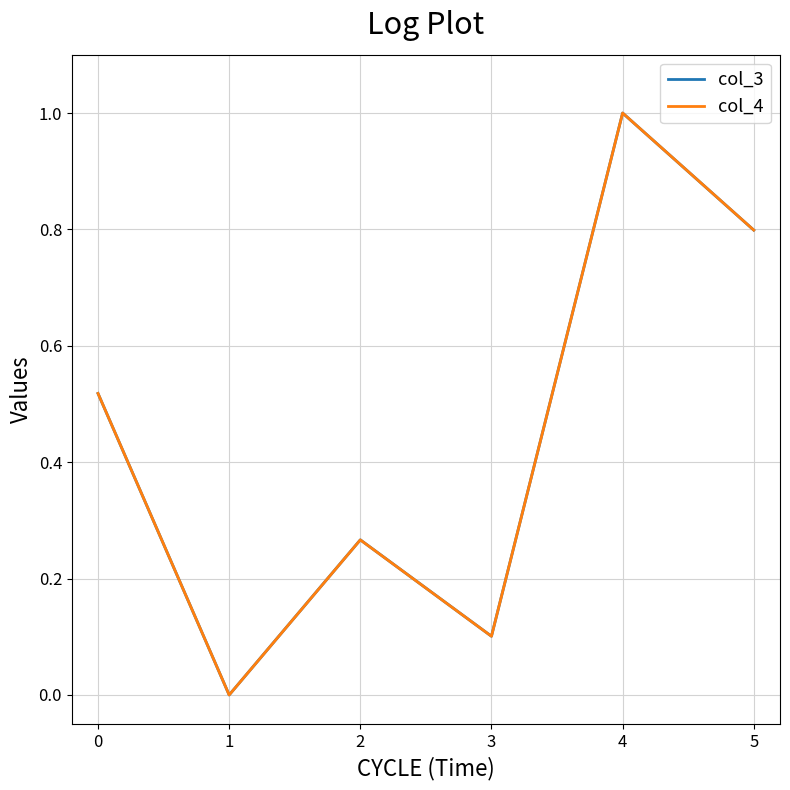

How many lines are shown in the chart?

2